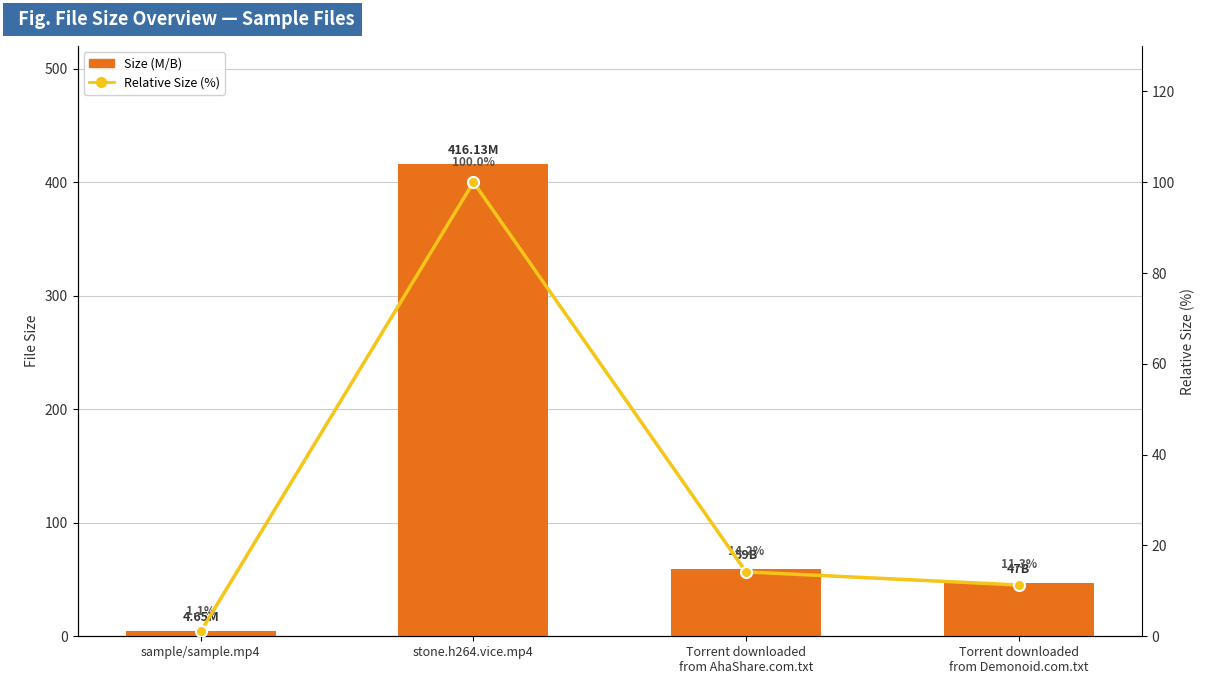

Which has a higher value, sample/sample.mp4 or Torrent downloaded
from Demonoid.com.txt?

Torrent downloaded
from Demonoid.com.txt